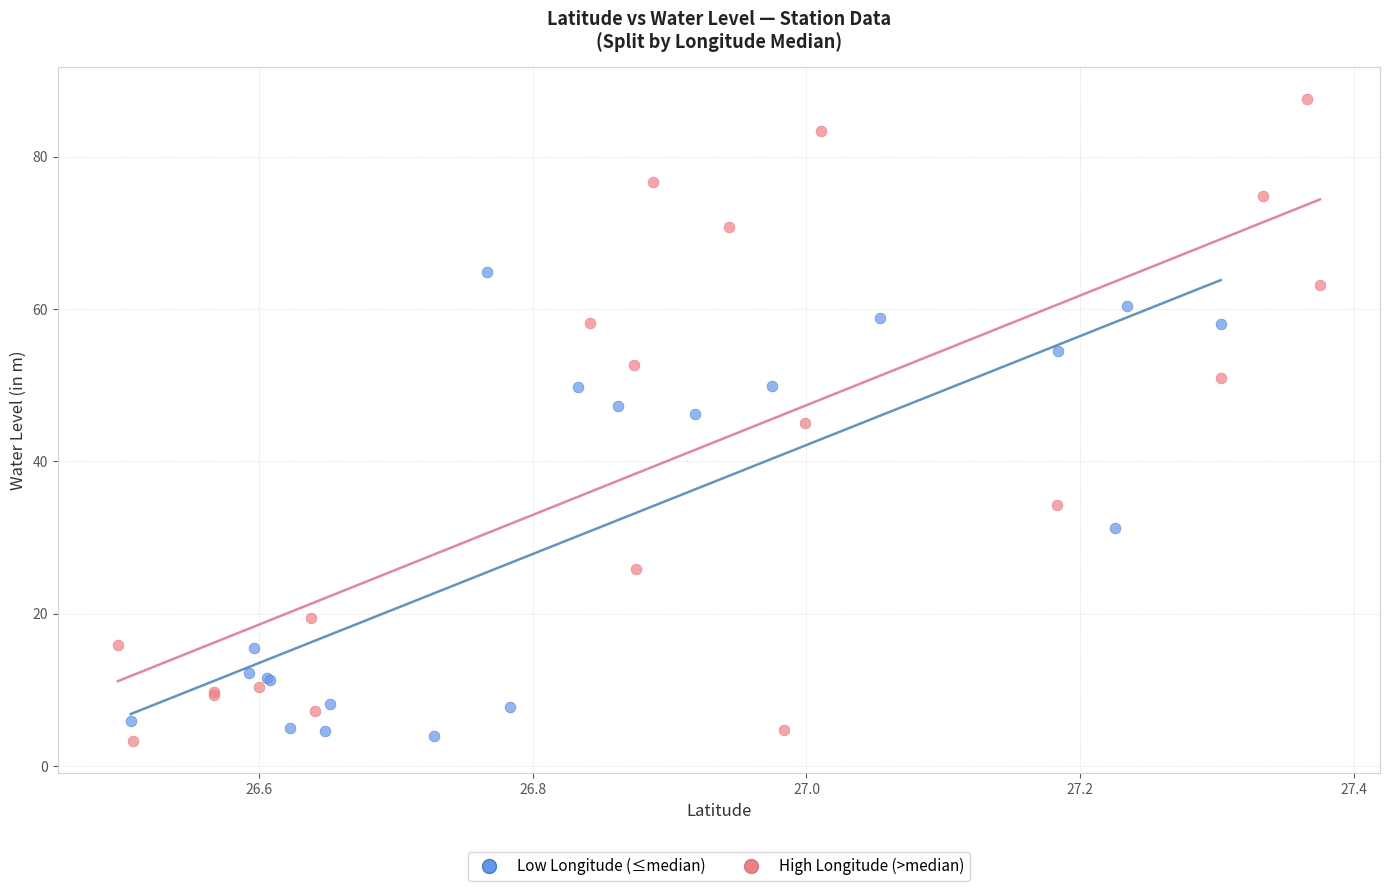

Which series has the largest Y range (max minus min)?

High Longitude (>median)